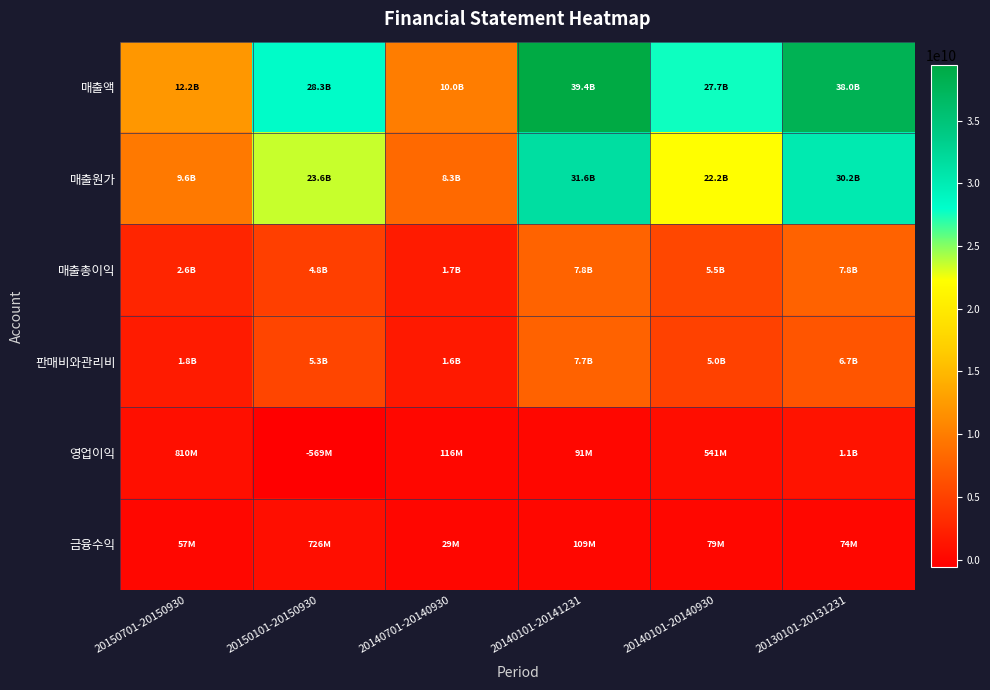

Reading left to right, transcribe all the data shown in this chart.

매출액: 20150701-20150930=12186141099	20150101-20150930=28337436881	20140701-20140930=10047080162	20140101-20141231=39437448262	20140101-20140930=27686205924	20130101-20131231=37998958142
매출원가: 20150701-20150930=9597324215	20150101-20150930=23567488627	20140701-20140930=8328864641	20140101-20141231=31622890220	20140101-20140930=22173370542	20130101-20131231=30225352122
매출총이익: 20150701-20150930=2588816884	20150101-20150930=4769948254	20140701-20140930=1718215521	20140101-20141231=7814558042	20140101-20140930=5512835382	20130101-20131231=7773606020
판매비와관리비: 20150701-20150930=1778549314	20150101-20150930=5338496901	20140701-20140930=1601912297	20140101-20141231=7723493077	20140101-20140930=4971742769	20130101-20131231=6696422428
영업이익: 20150701-20150930=810267570	20150101-20150930=-568548647	20140701-20140930=116303224	20140101-20141231=91064965	20140101-20140930=541092613	20130101-20131231=1077183592
금융수익: 20150701-20150930=57126810	20150101-20150930=725849065	20140701-20140930=28771849	20140101-20141231=108946068	20140101-20140930=79146413	20130101-20131231=73877952